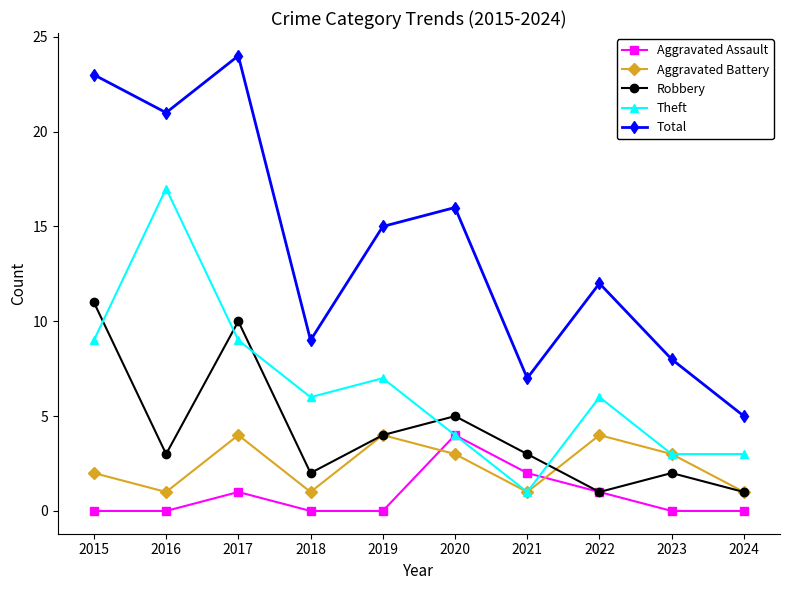

Read the Aggravated Battery value at 2022.

4